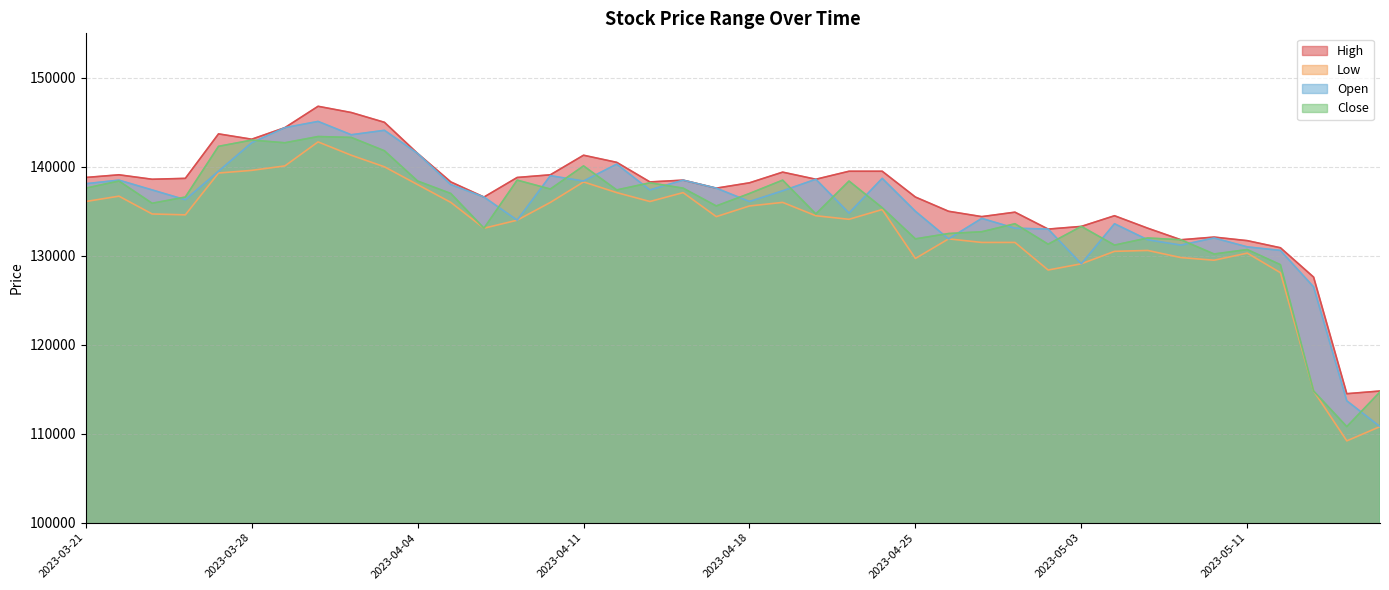

What are all the series names shown in the legend?

High, Low, Open, Close